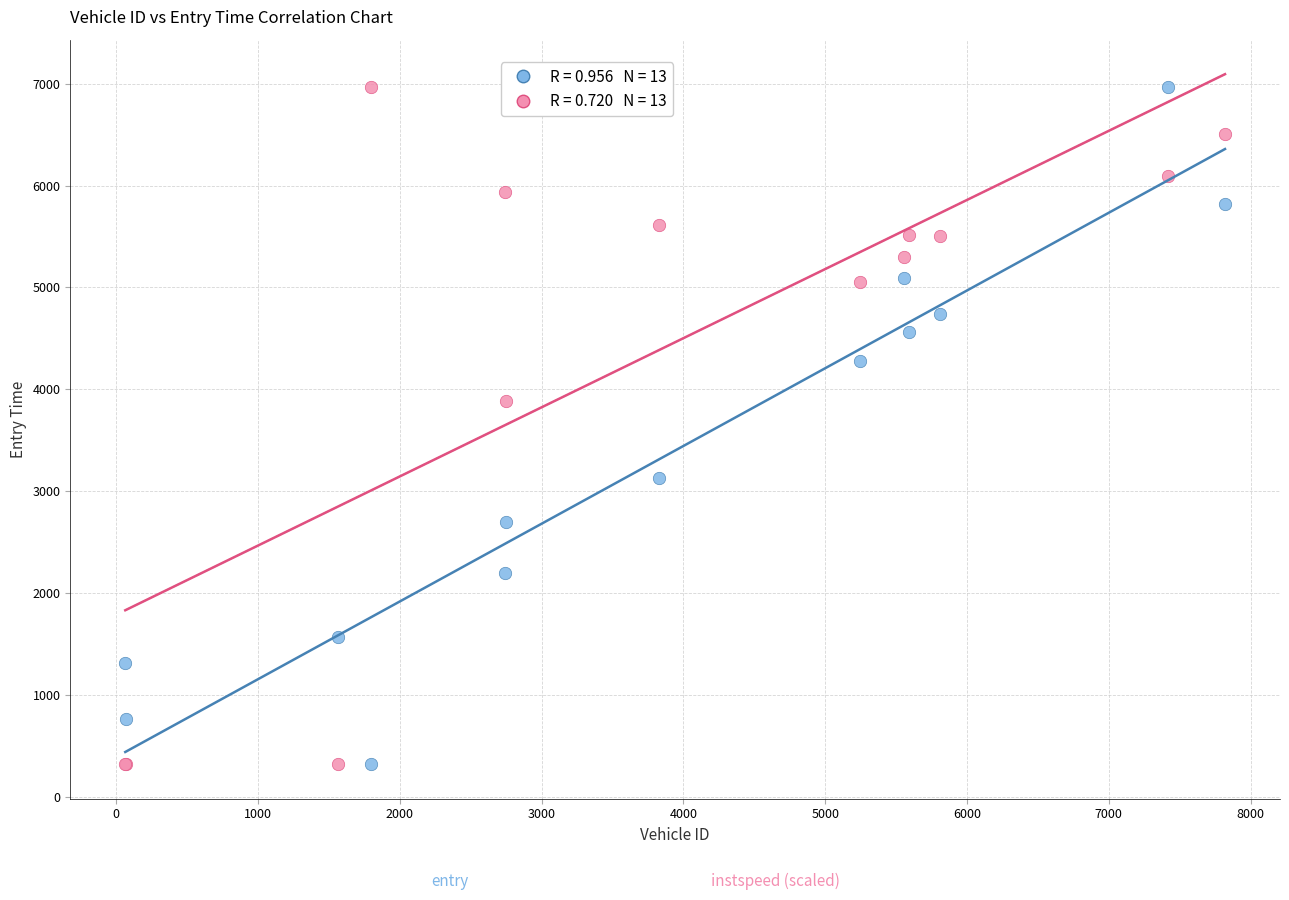

Across all series, what Y value is closest to 3642?

3881.4